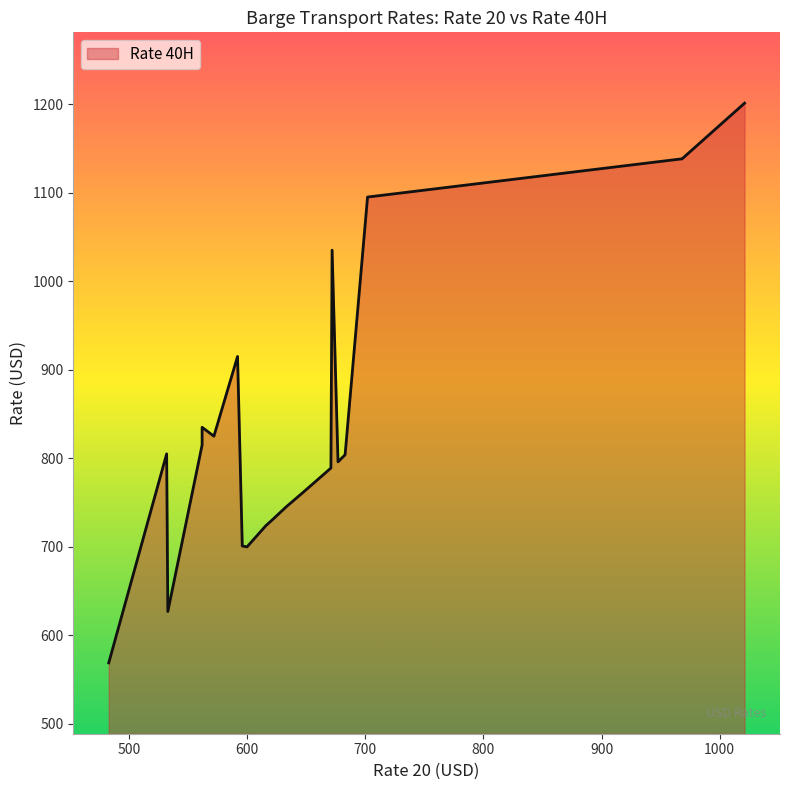

What is the difference between the maximum and minimum values?

632